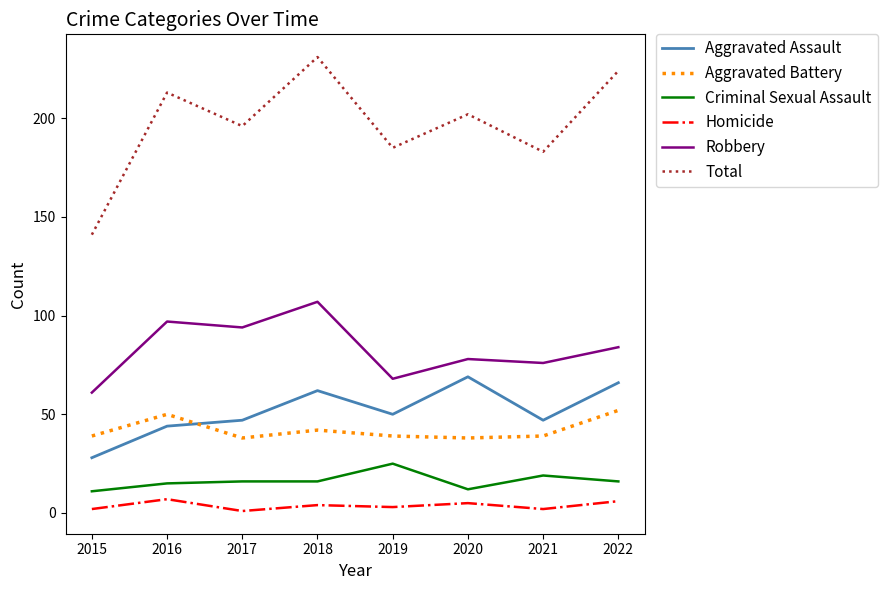

How many lines are shown in the chart?

6